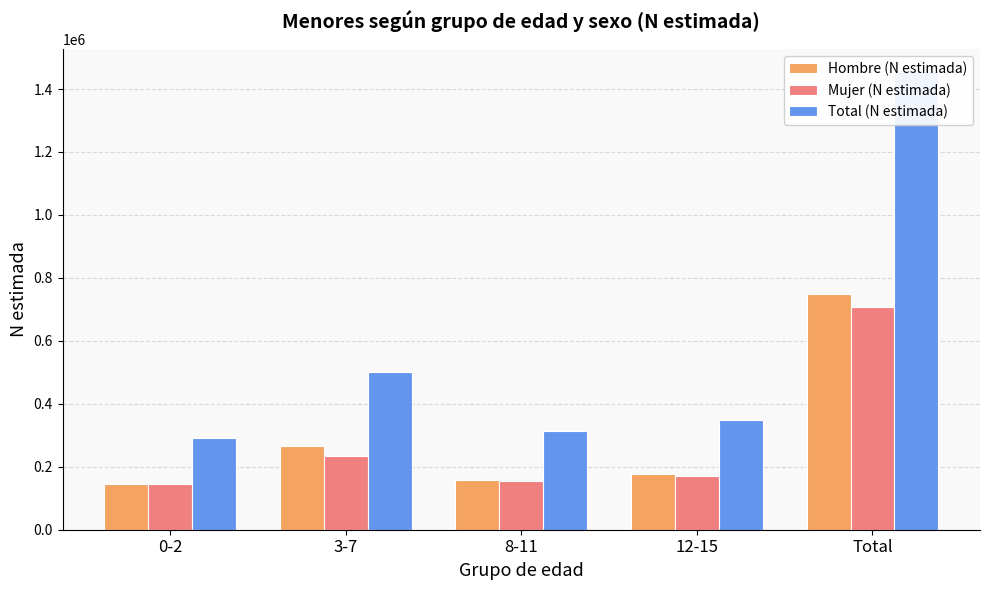

How many values in the Total (N estimada) series exceed 349294?

2